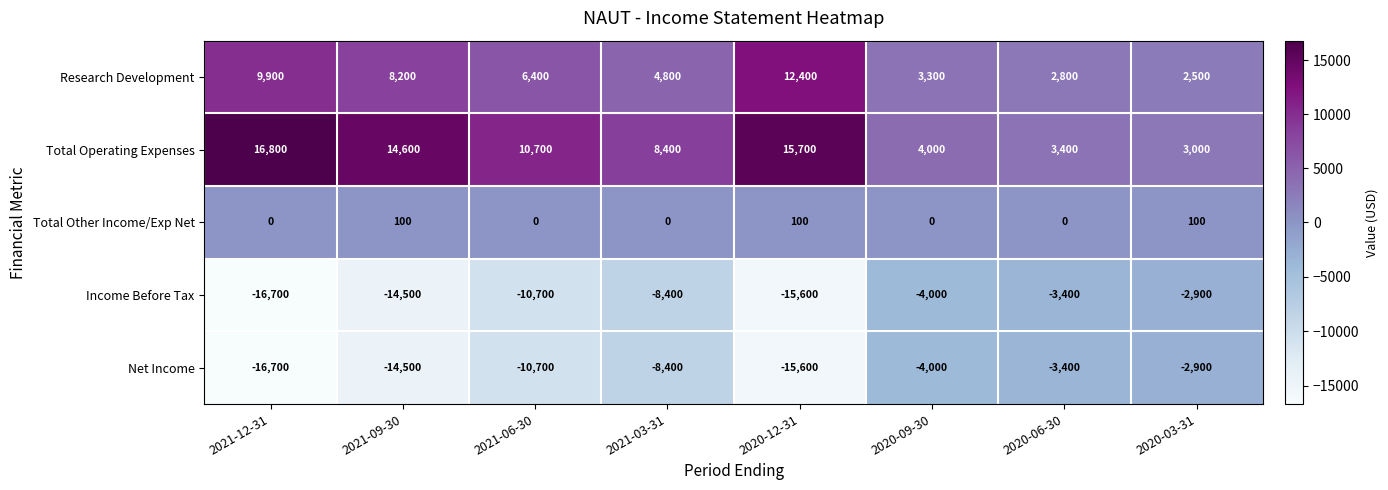

What is the difference between the second highest and second lowest values in the Research Development series?

7100